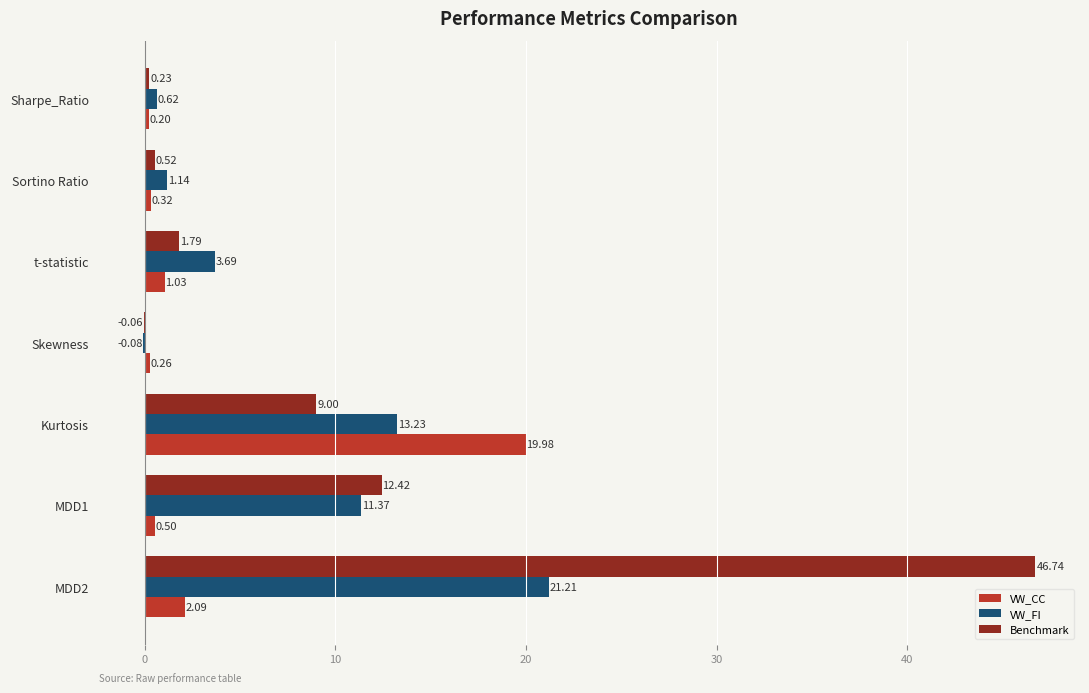

Where is VW_CC nearest to the value 10?

MDD2